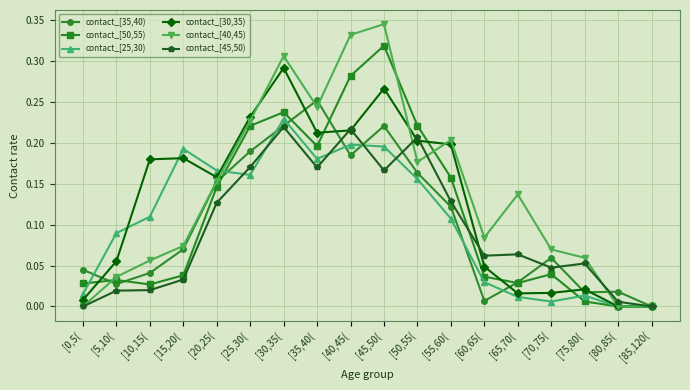

List the series in order of their peak value, lowest first.

contact_[45,50), contact_[25,30), contact_[35,40), contact_[30,35), contact_[50,55), contact_[40,45)